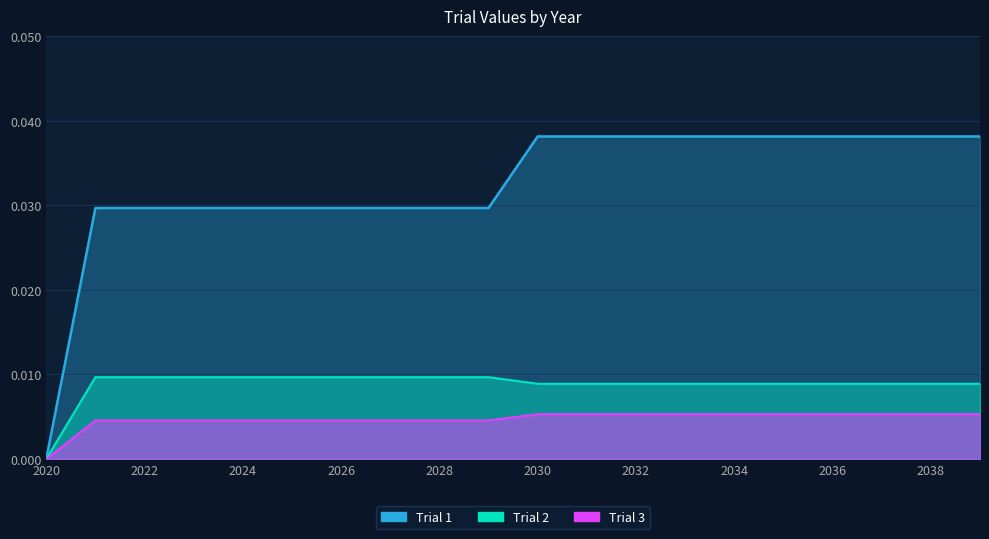

Where is trial_1 nearest to the value 0?

2020